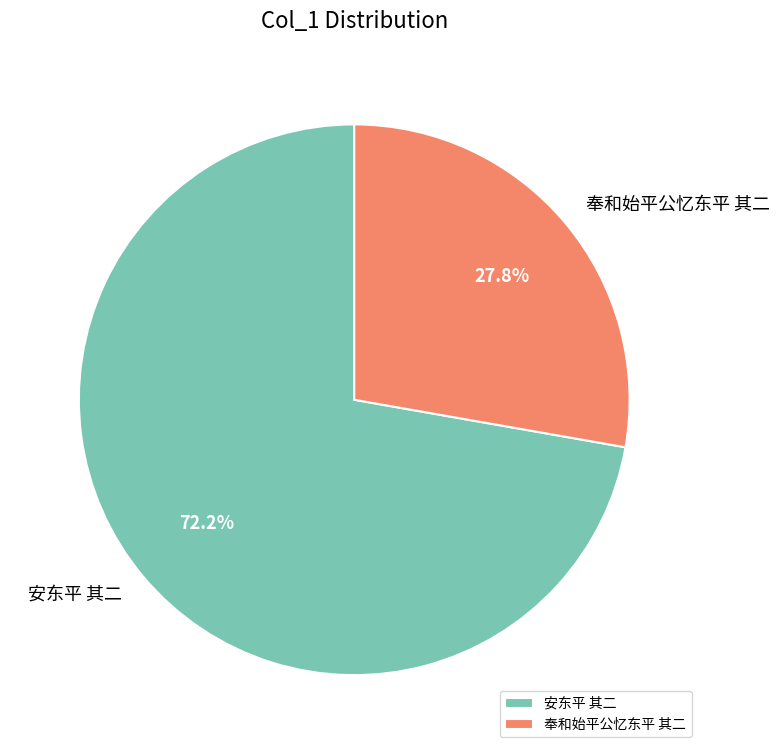

Between 奉和始平公忆东平 其二 and 安东平 其二, which is larger?

安东平 其二